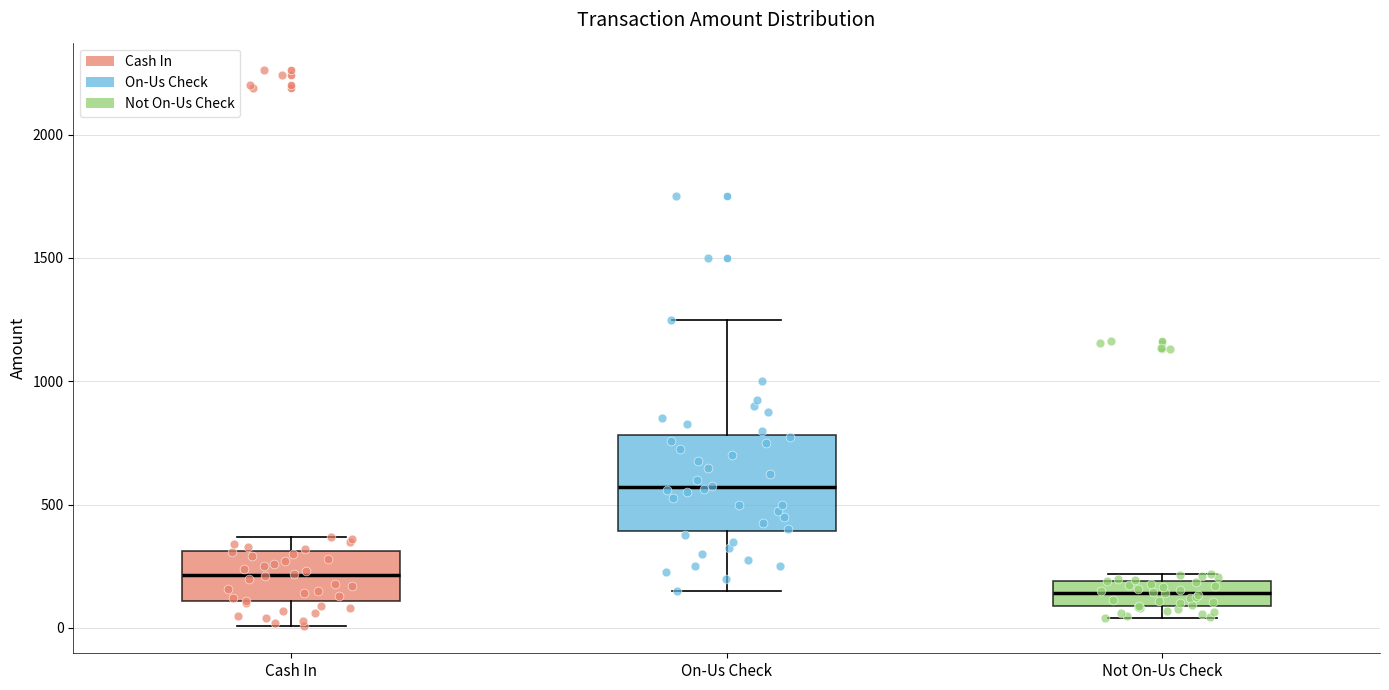

Where does the median line of the box for Cash In sit on the y-axis? The values are not printed on the chart, so give them approximately, as read against the axis.

200